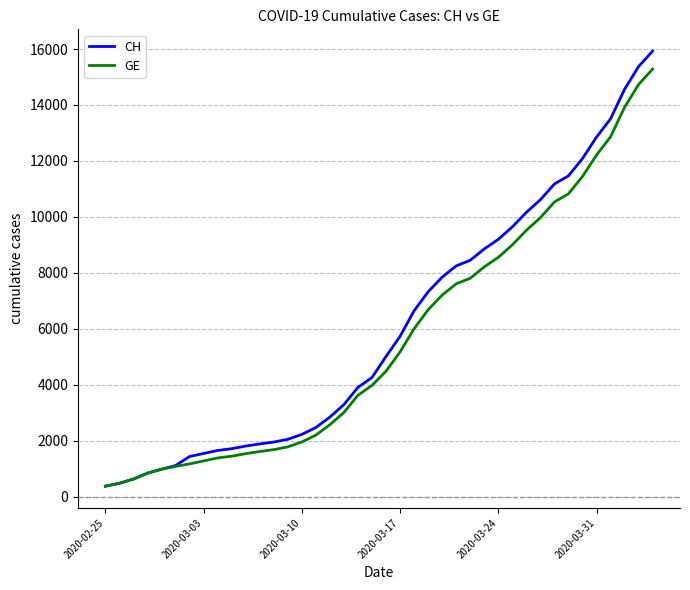

What is the greatest value displayed?

15926